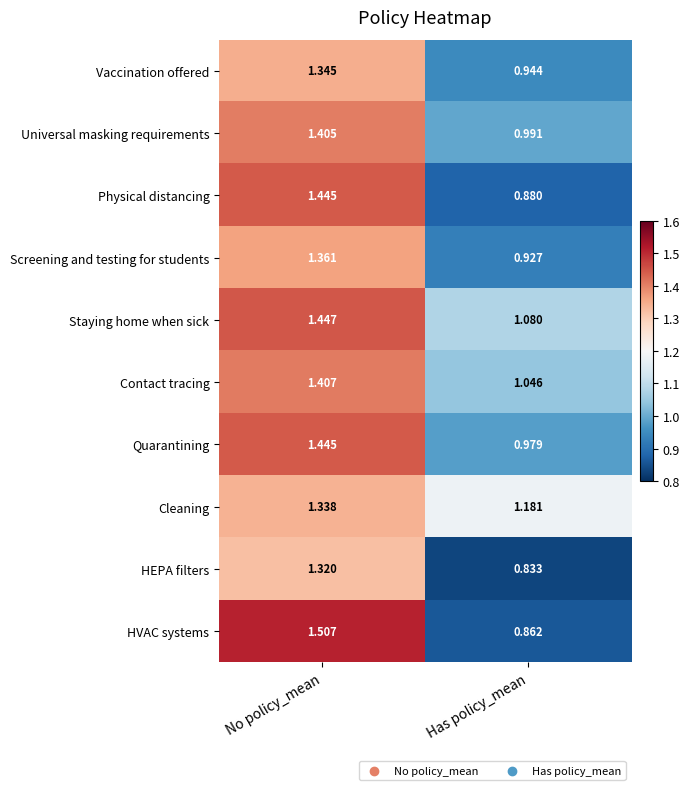

At how many categories does at least one series exceed 1?

2